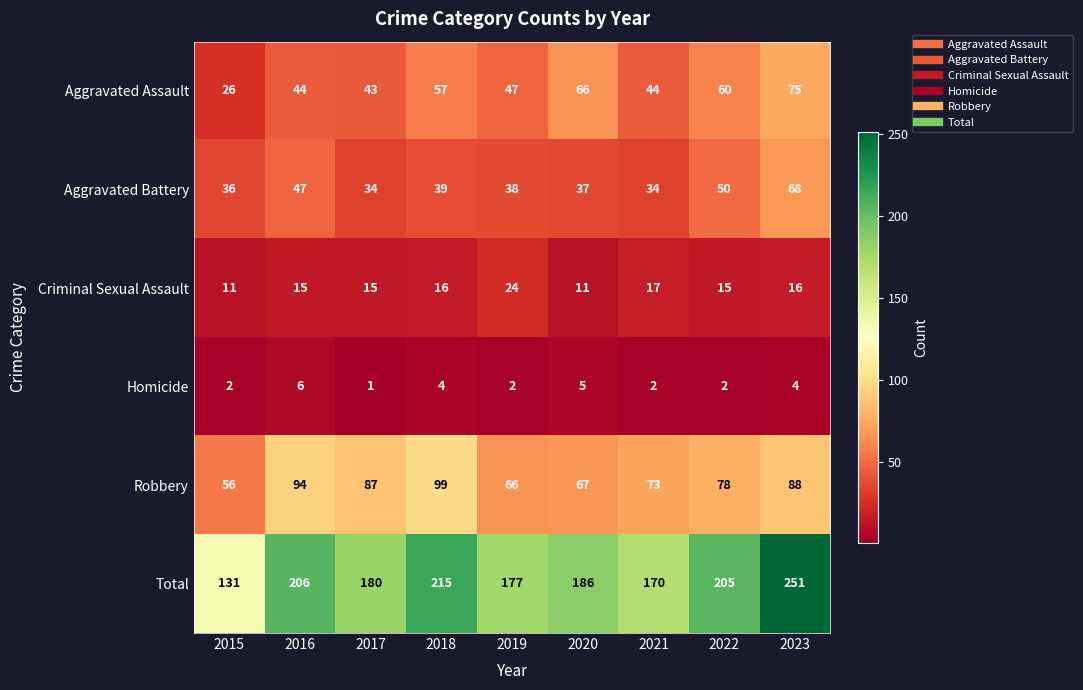

At which category is the sum across all series the highest?

2023